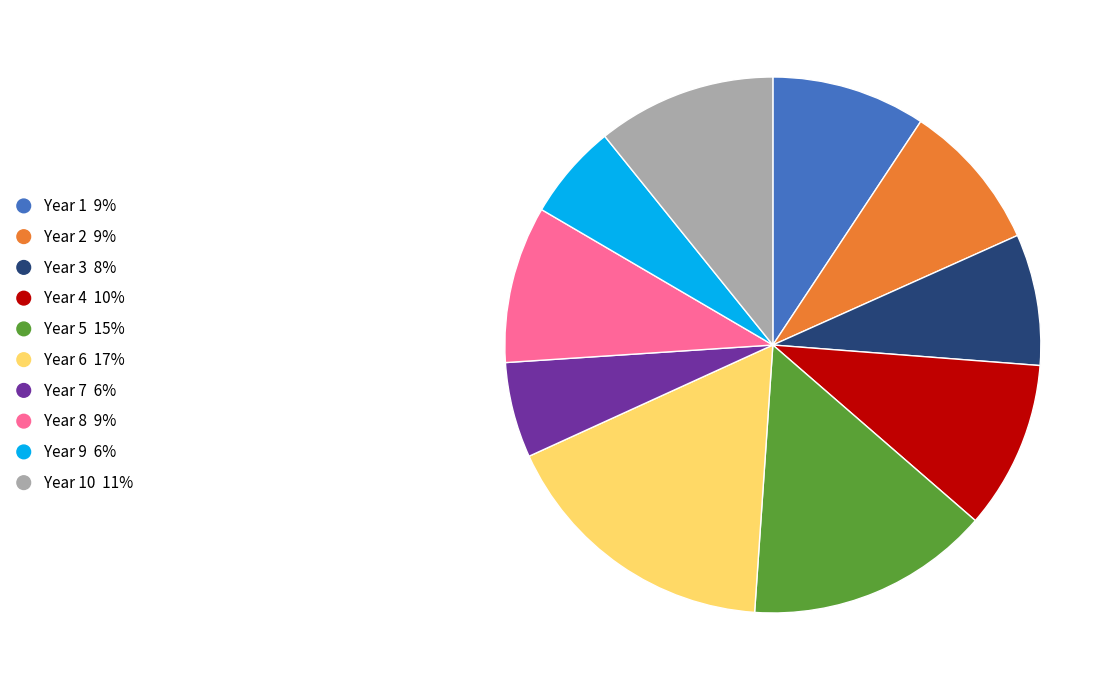

Which slice is the largest?

Year 6 17%